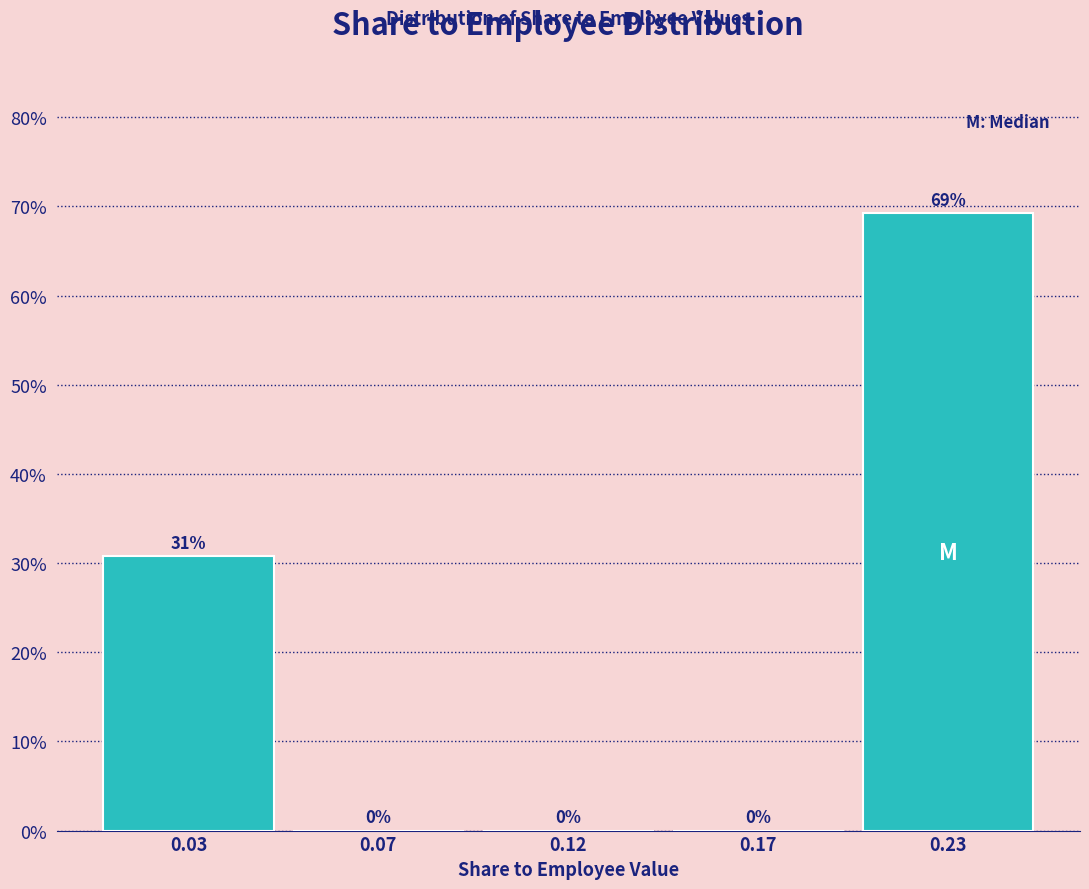

True or false: the data shows 0.0 at 0.17.

True